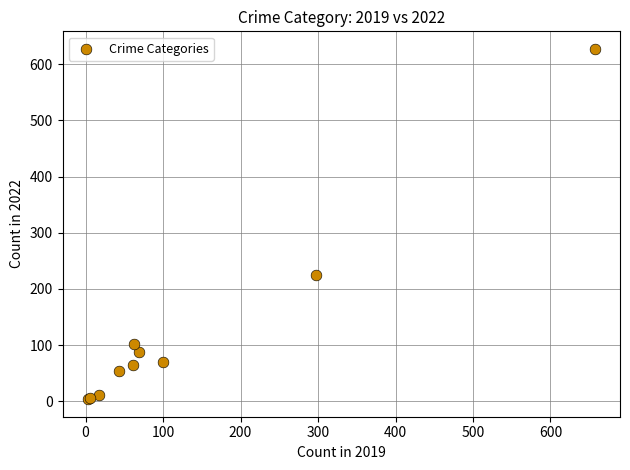

What Y value in the scatter plot is closest to 315?

225